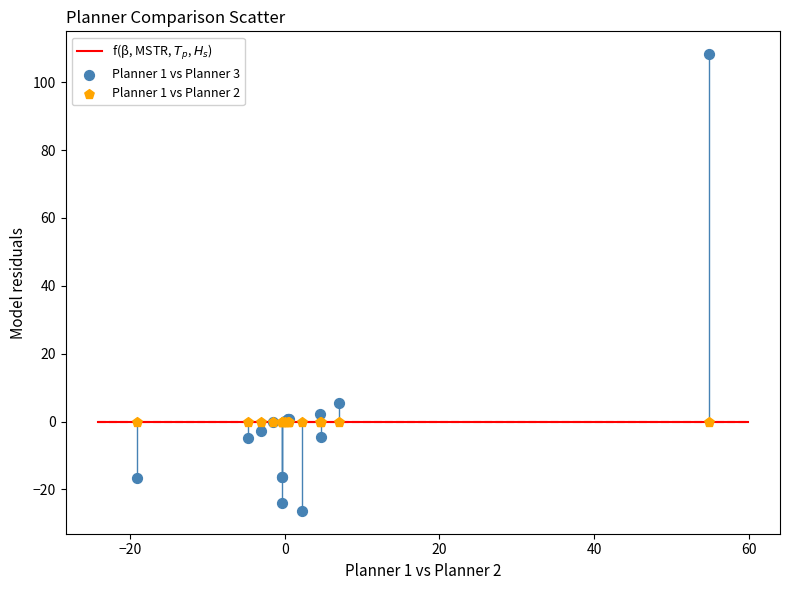

Across all series, what Y value is closest to 40?

5.6